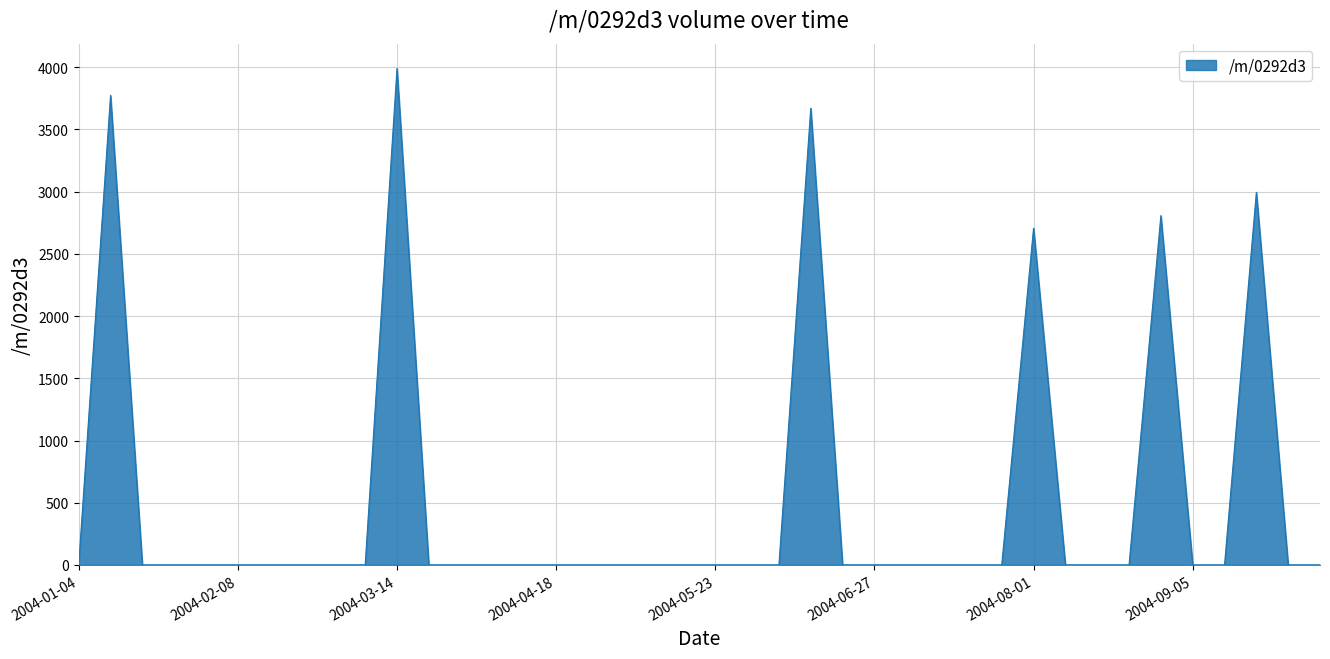

What is the maximum value shown in the chart?

3990.2